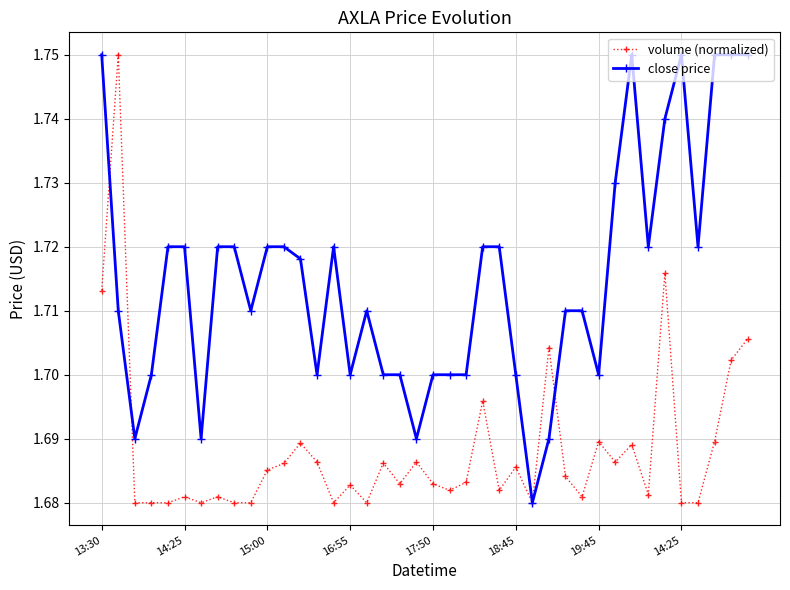

Which series has the largest total across all categories?

close price